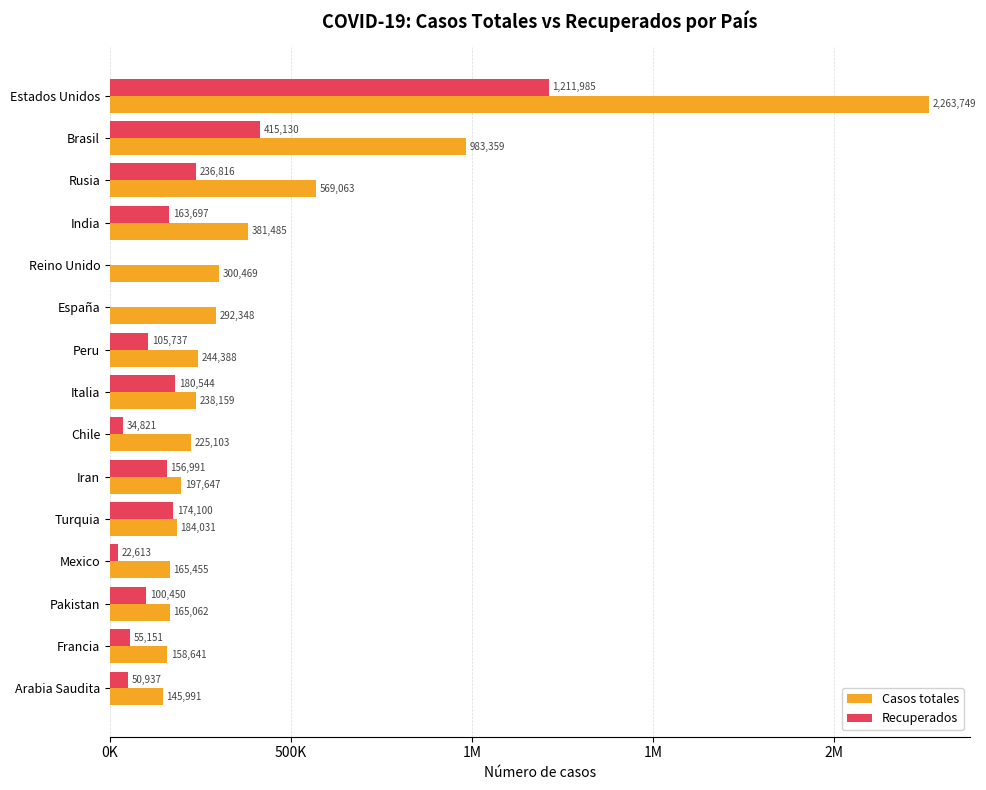

What is the difference between the maximum and second lowest values in the Casos totales series?

2105108